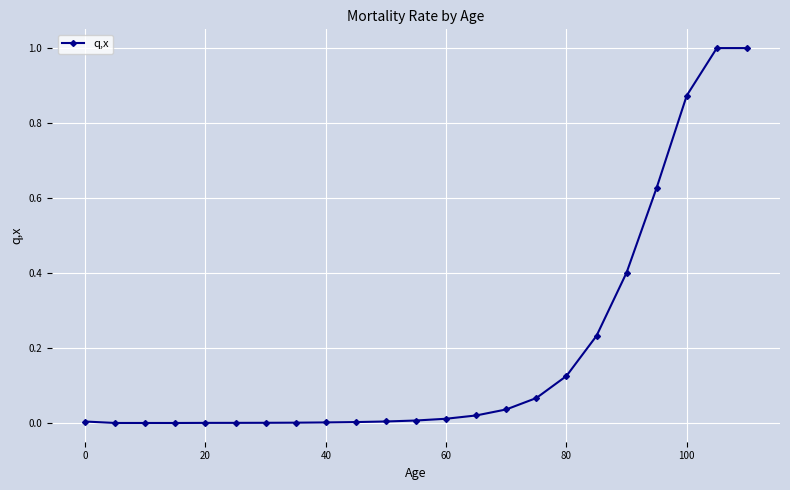

Count the number of data series in this chart.

1